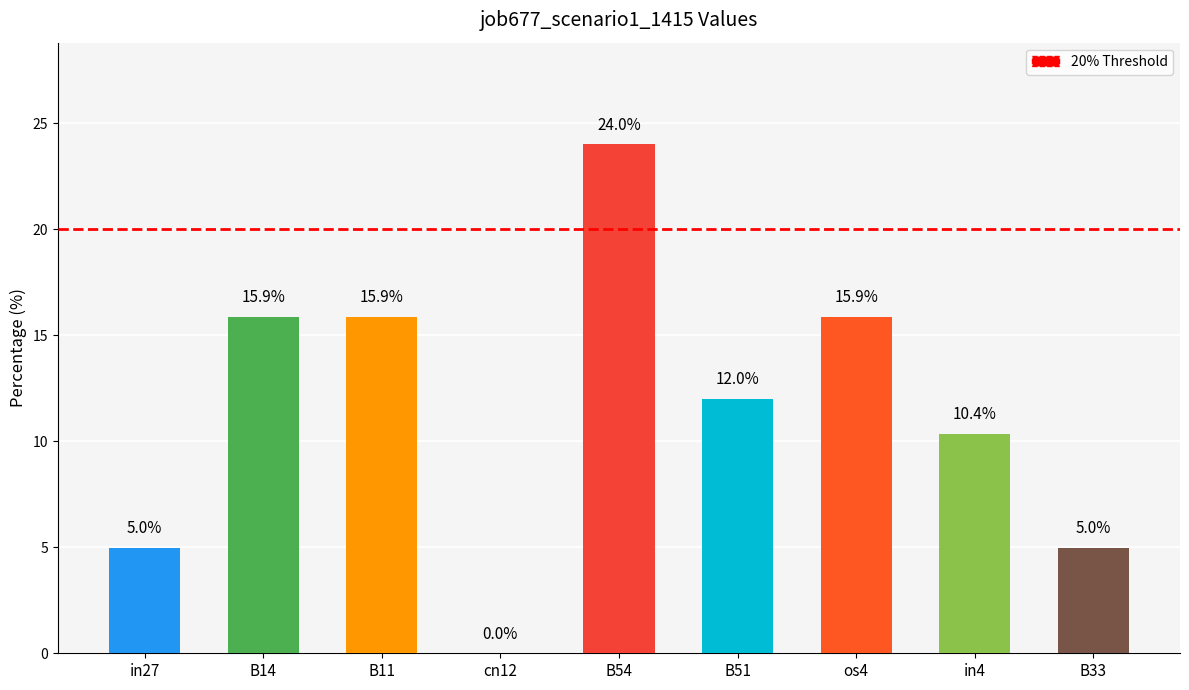

Is it true that the value at B54 is 35.6?

False